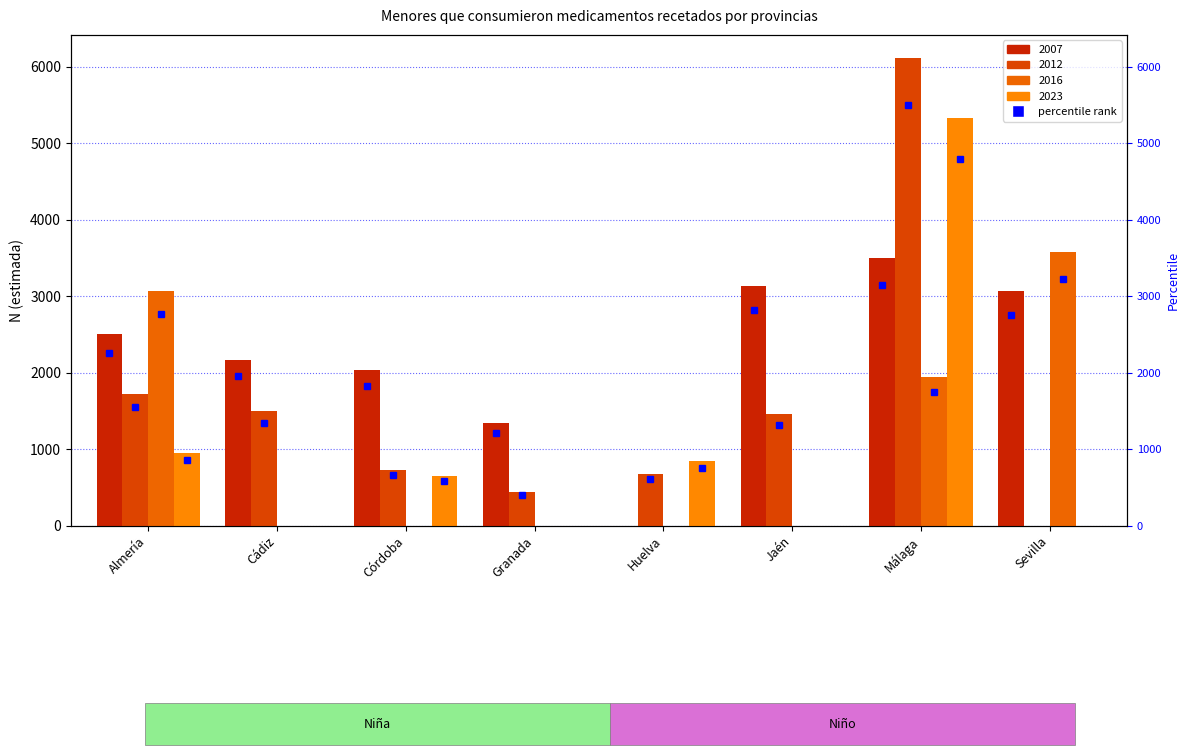

What position from the left is Sevilla?

8